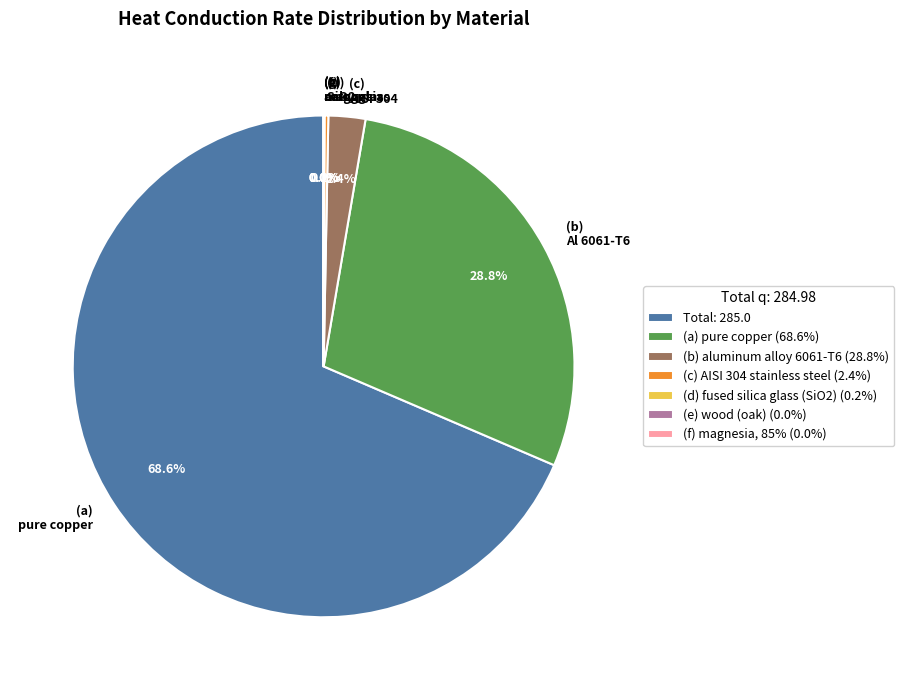

Does (b) Al 6061-T6 represent more than half of the total?

No